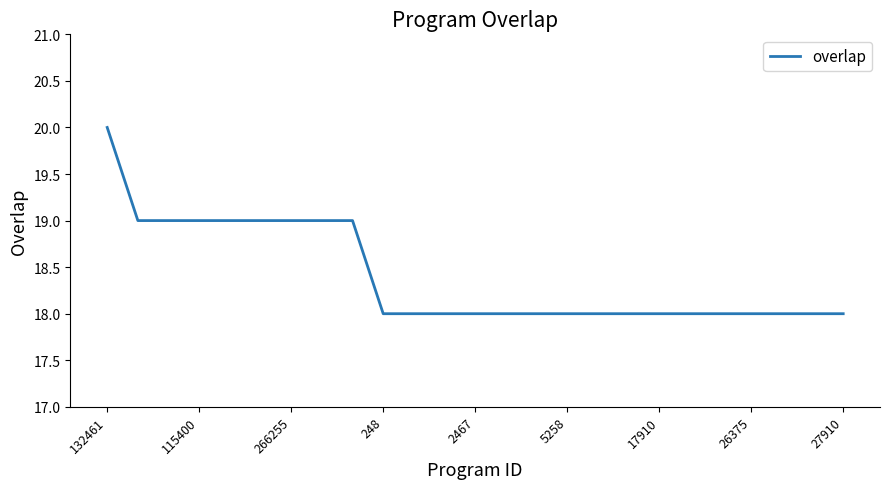

What is the maximum value shown in the chart?

20